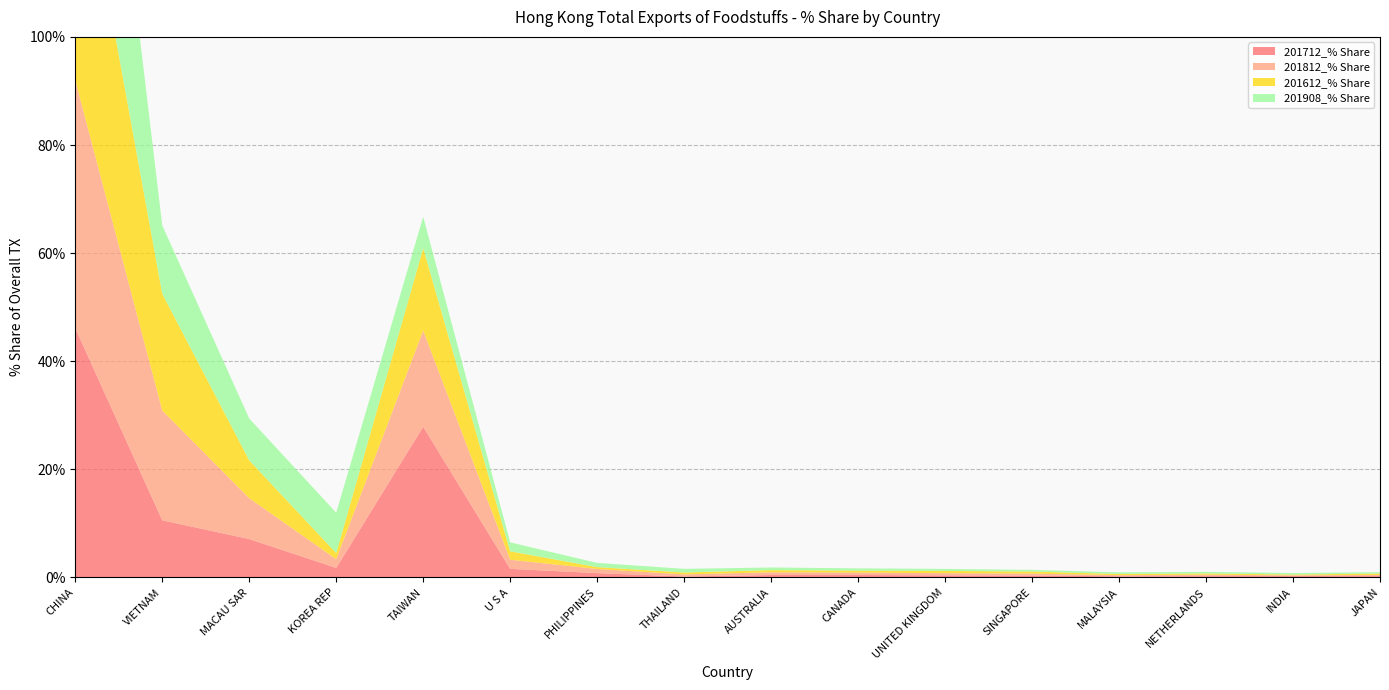

Reading left to right, list all the values displayed in this chart.

201712_% Share: CHINA=46.1	VIETNAM=10.6	MACAU SAR=7.1	KOREA REP=1.8	TAIWAN=27.9	U S A=1.6	PHILIPPINES=0.8	THAILAND=0.2	AUSTRALIA=0.5	CANADA=0.5	UNITED KINGDOM=0.4	SINGAPORE=0.4	MALAYSIA=0.2	NETHERLANDS=0.2	INDIA=0.3	JAPAN=0.2
201812_% Share: CHINA=45.9	VIETNAM=20.3	MACAU SAR=7.6	KOREA REP=1.6	TAIWAN=17.8	U S A=1.7	PHILIPPINES=0.8	THAILAND=0.4	AUSTRALIA=0.5	CANADA=0.4	UNITED KINGDOM=0.4	SINGAPORE=0.3	MALAYSIA=0.2	NETHERLANDS=0.3	INDIA=0.1	JAPAN=0.2
201612_% Share: CHINA=48.9	VIETNAM=21.6	MACAU SAR=7.0	KOREA REP=1.1	TAIWAN=15.3	U S A=1.6	PHILIPPINES=0.3	THAILAND=0.4	AUSTRALIA=0.4	CANADA=0.4	UNITED KINGDOM=0.4	SINGAPORE=0.4	MALAYSIA=0.2	NETHERLANDS=0.2	INDIA=0.1	JAPAN=0.3
201908_% Share: CHINA=59.1	VIETNAM=12.6	MACAU SAR=7.7	KOREA REP=7.5	TAIWAN=5.8	U S A=1.7	PHILIPPINES=0.8	THAILAND=0.7	AUSTRALIA=0.5	CANADA=0.4	UNITED KINGDOM=0.4	SINGAPORE=0.3	MALAYSIA=0.3	NETHERLANDS=0.3	INDIA=0.3	JAPAN=0.3